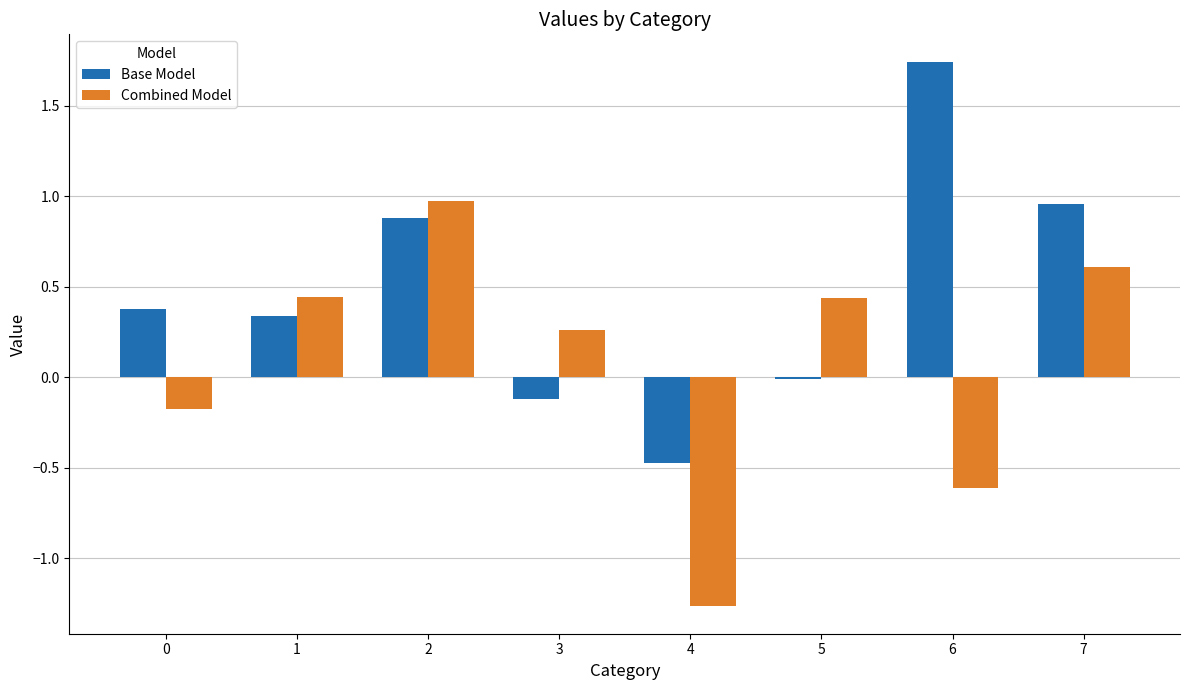

Which series has the largest total across all categories?

Base Model